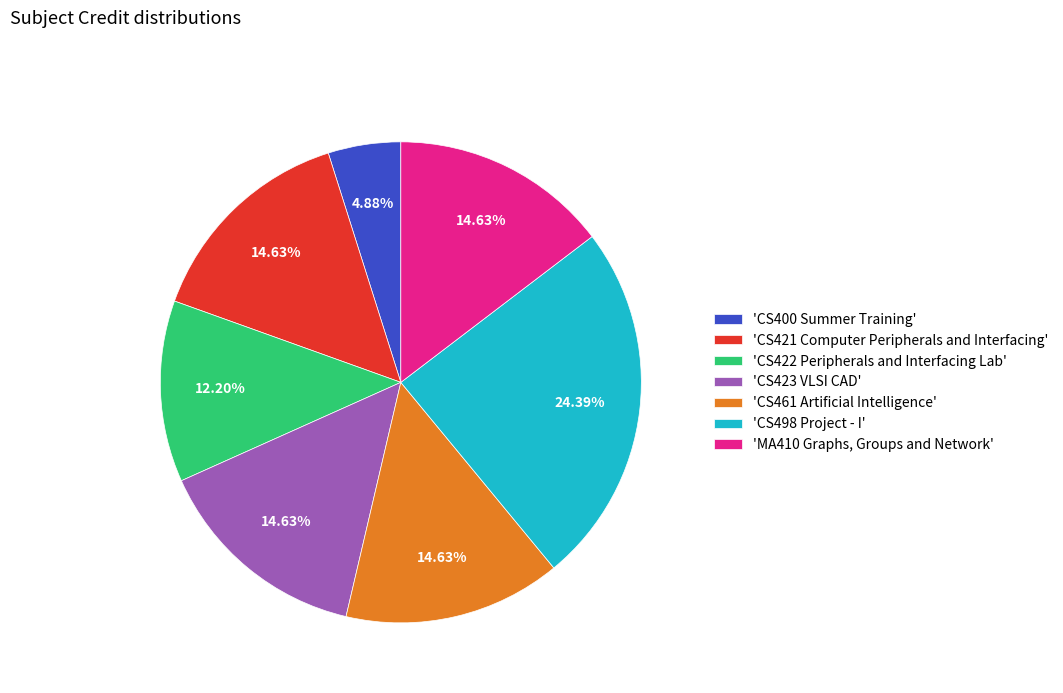

Which has a higher value, 'CS498 Project - I' or 'CS421 Computer Peripherals and Interfacing'?

'CS498 Project - I'